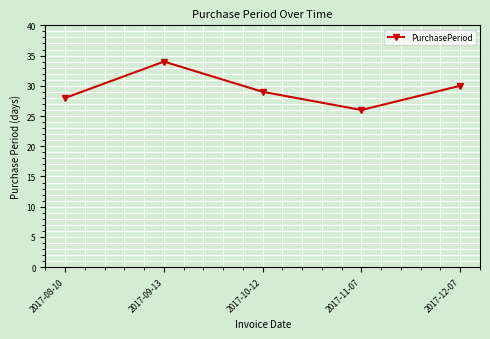

Which category has the highest value across all series?

2017-09-13